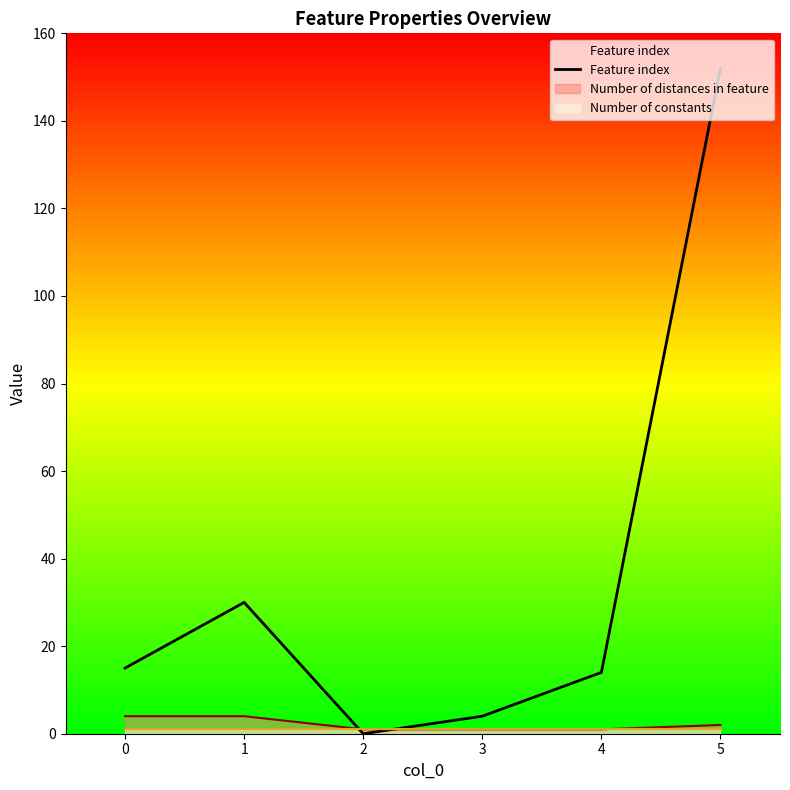

How many values are above zero?

5